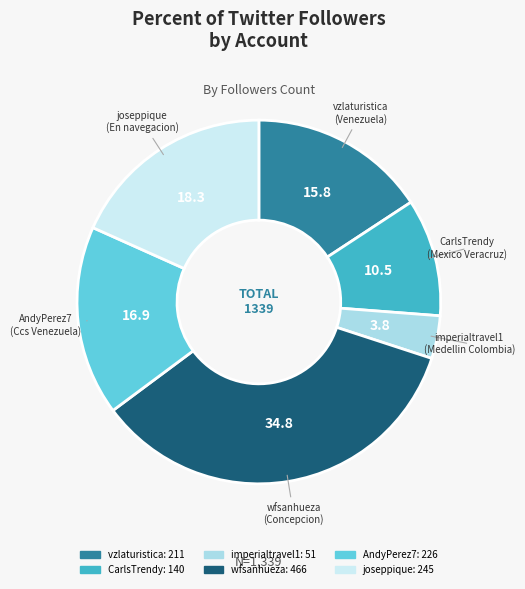

True or false: wfsanhueza accounts for 35% of the total.

True